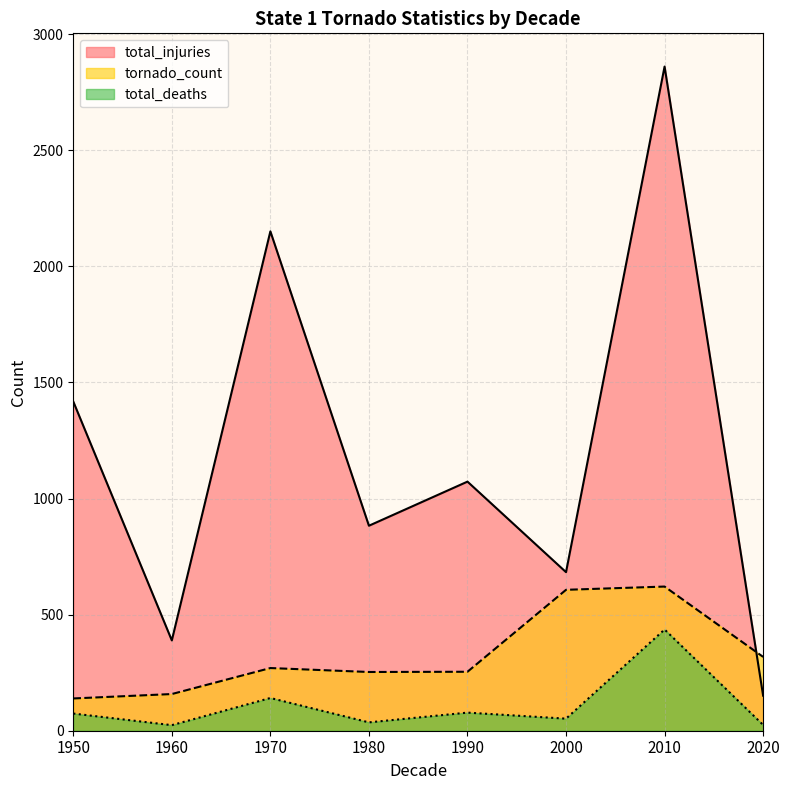

What are all the series names shown in the legend?

total_injuries, tornado_count, total_deaths